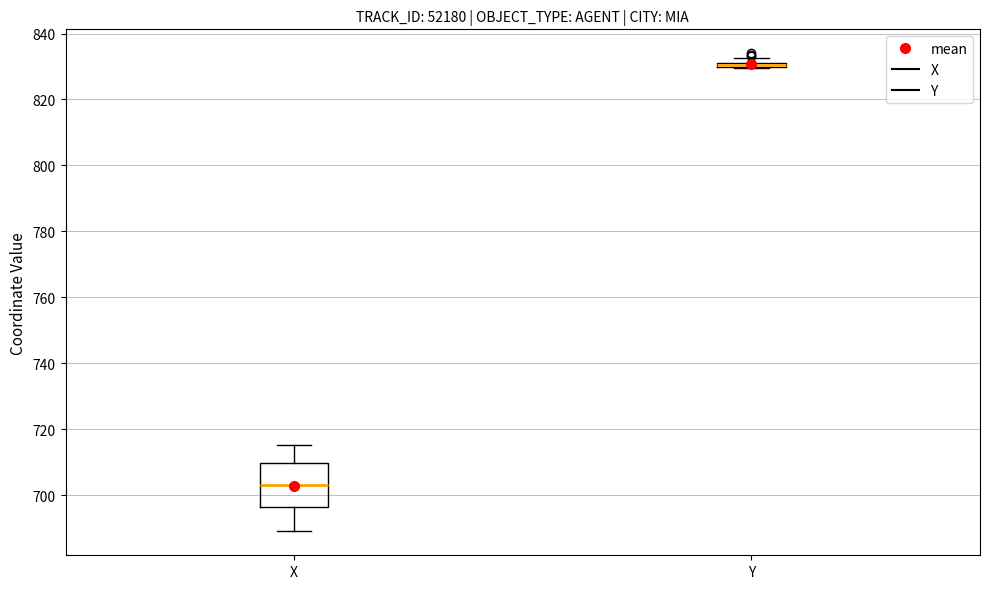

Where is the lower edge of the box for X on the y-axis? The values are not printed on the chart, so give them approximately, as read against the axis.

696